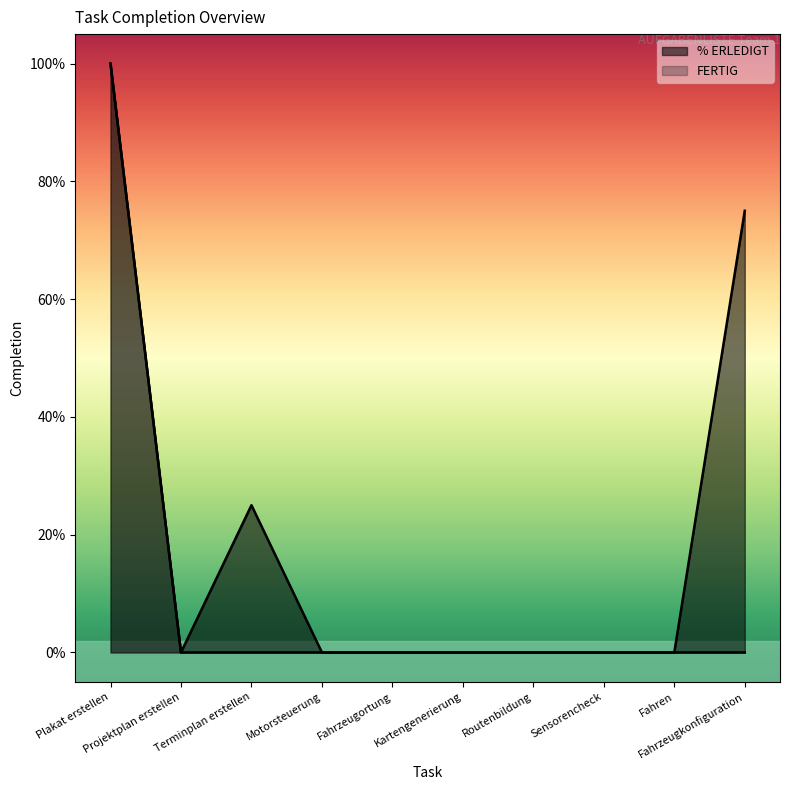

How many values in the FERTIG series exceed 0?

1